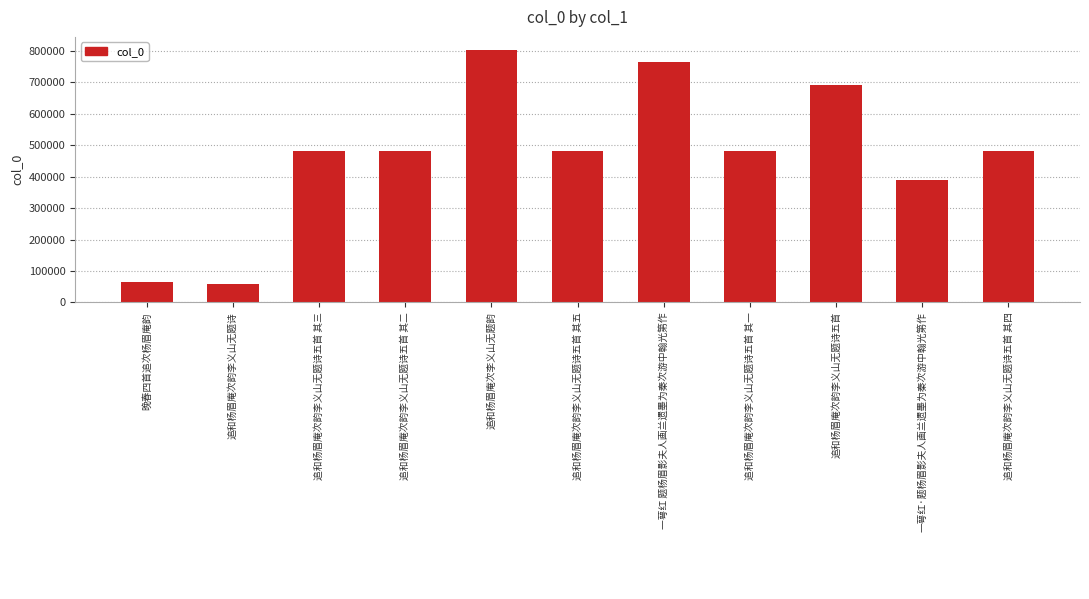

Read the value at 追和杨眉庵次韵李义山无题诗五首 其一, to the nearest 100.

480900